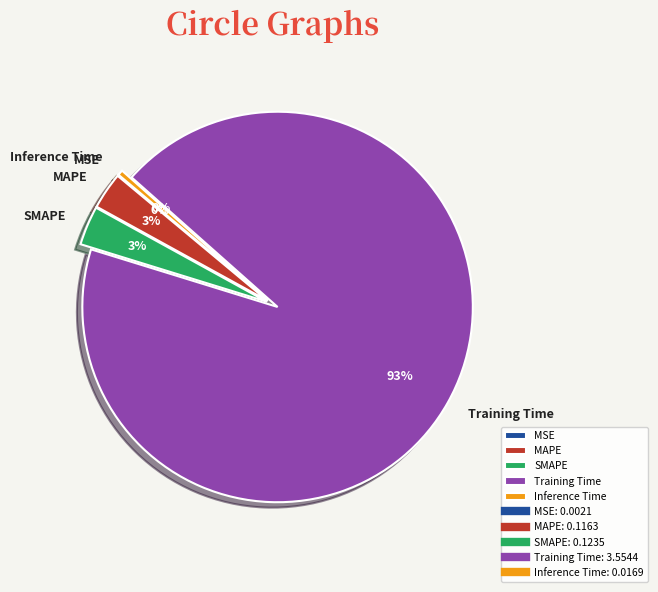

To the nearest percent, what portion does MAPE represent?

3%